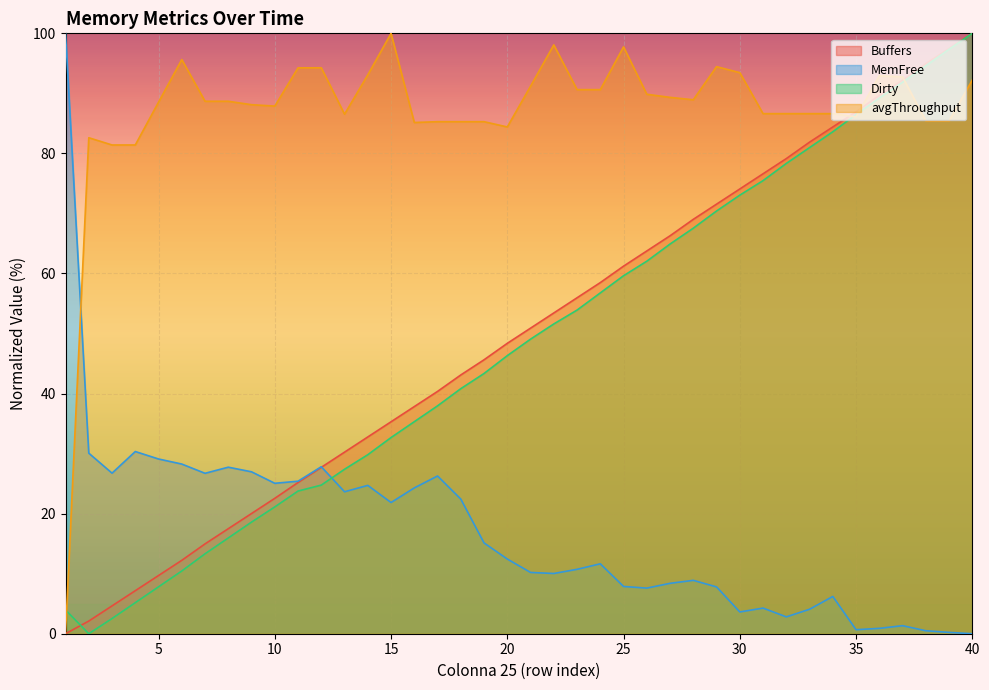

What is the difference between the Dirty values at 31 and 21?

26.4